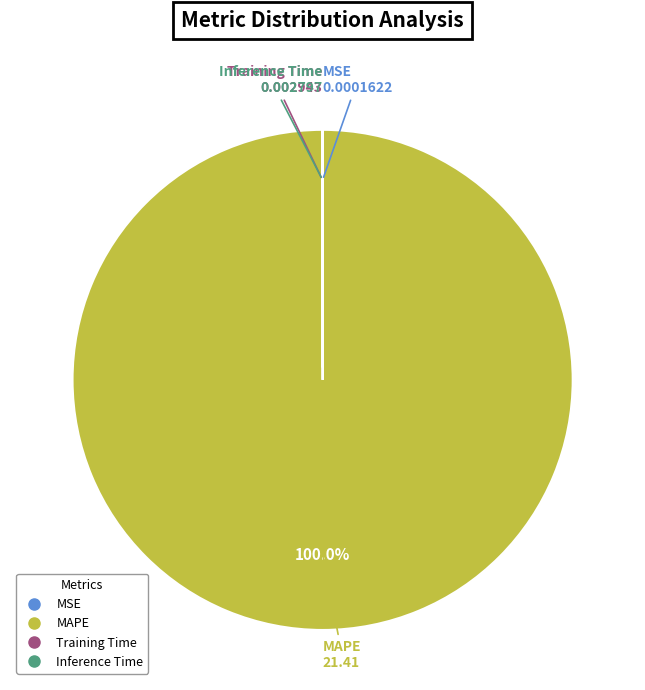

Is there any slice that represents more than half of the pie?

Yes